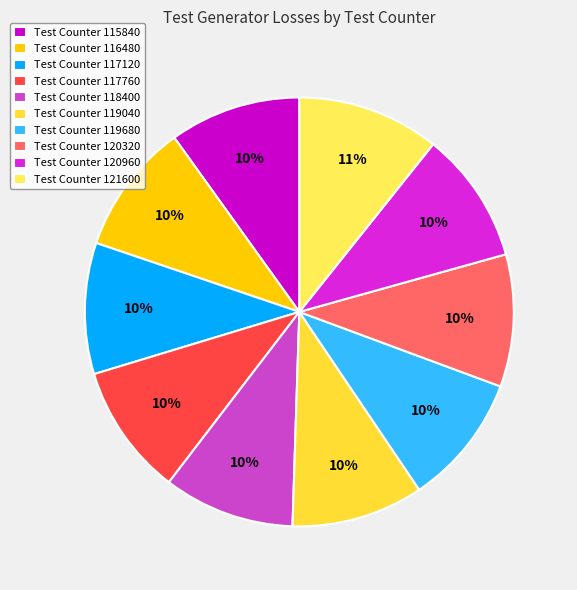

To the nearest percent, what is the difference between the largest and smallest slice percentages?

1%